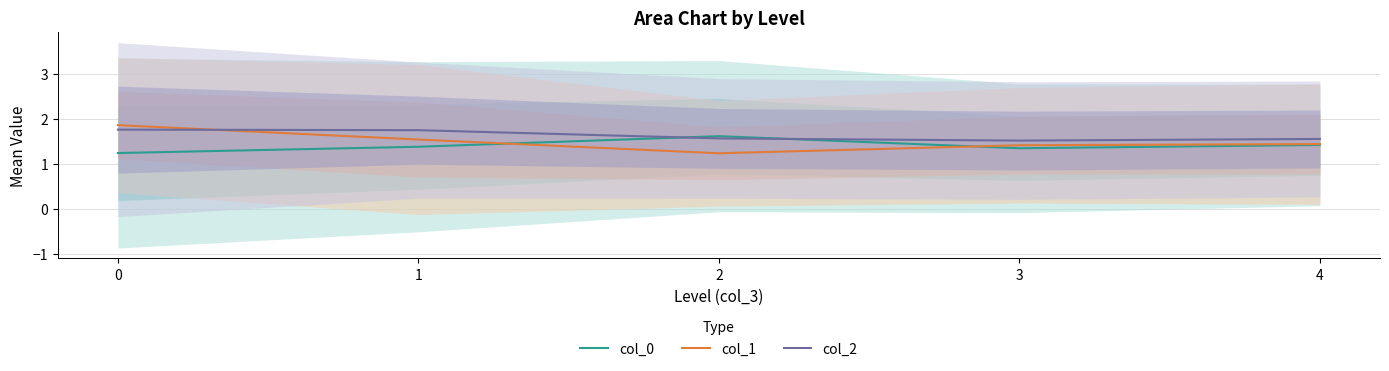

At which category does the chart reach its minimum across all series?

2